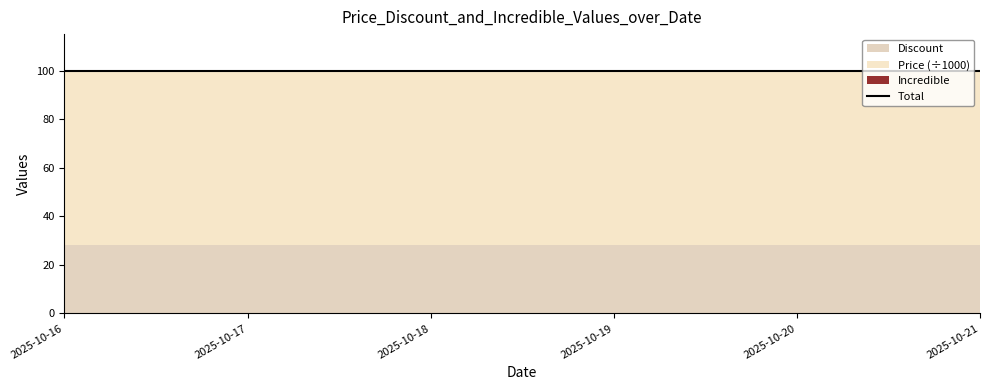

At 2025-10-18, list the series in order from largest to smallest.

Price, Discount, Incredible